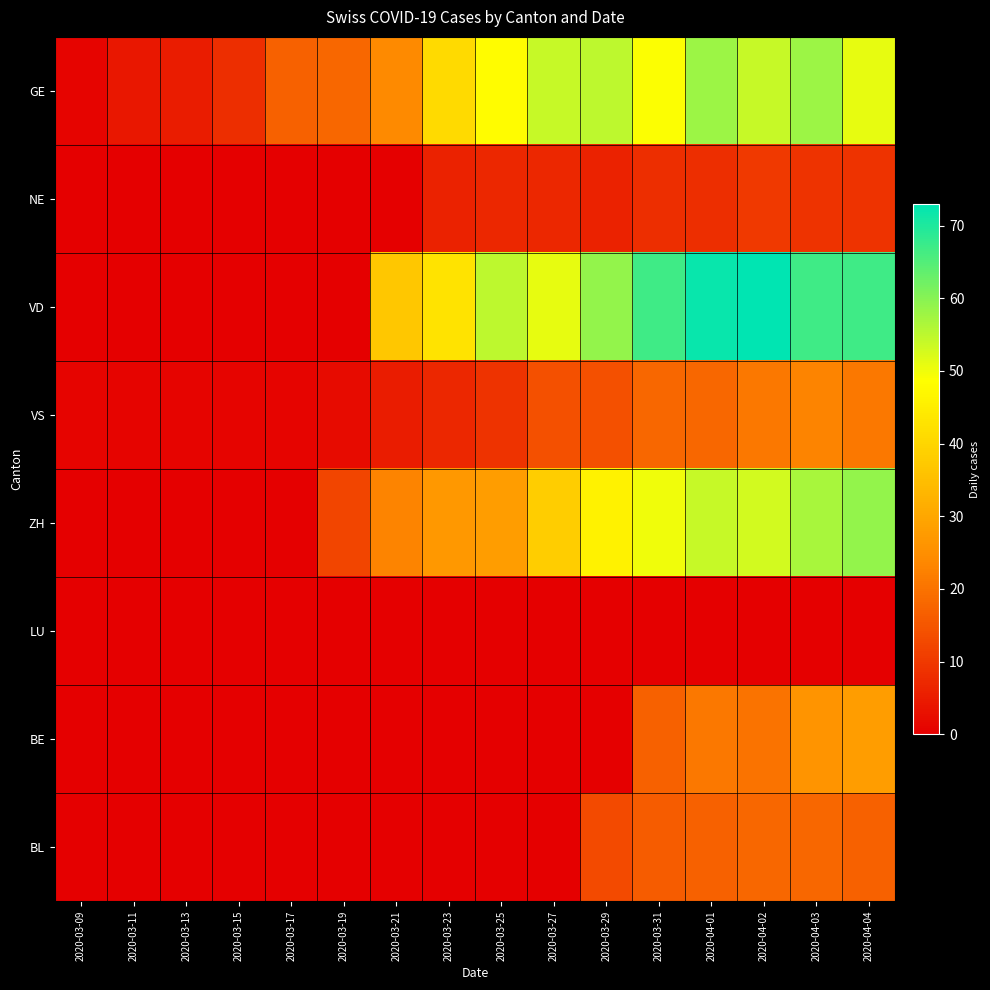

What is the greatest value displayed?

73